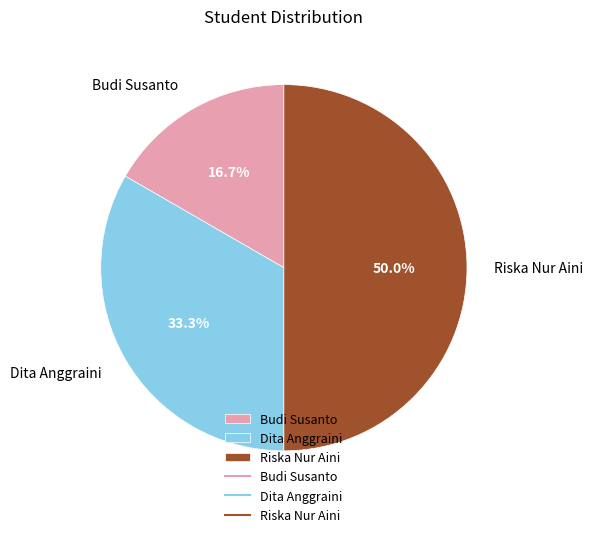

Between Dita Anggraini and Budi Susanto, which is larger?

Dita Anggraini